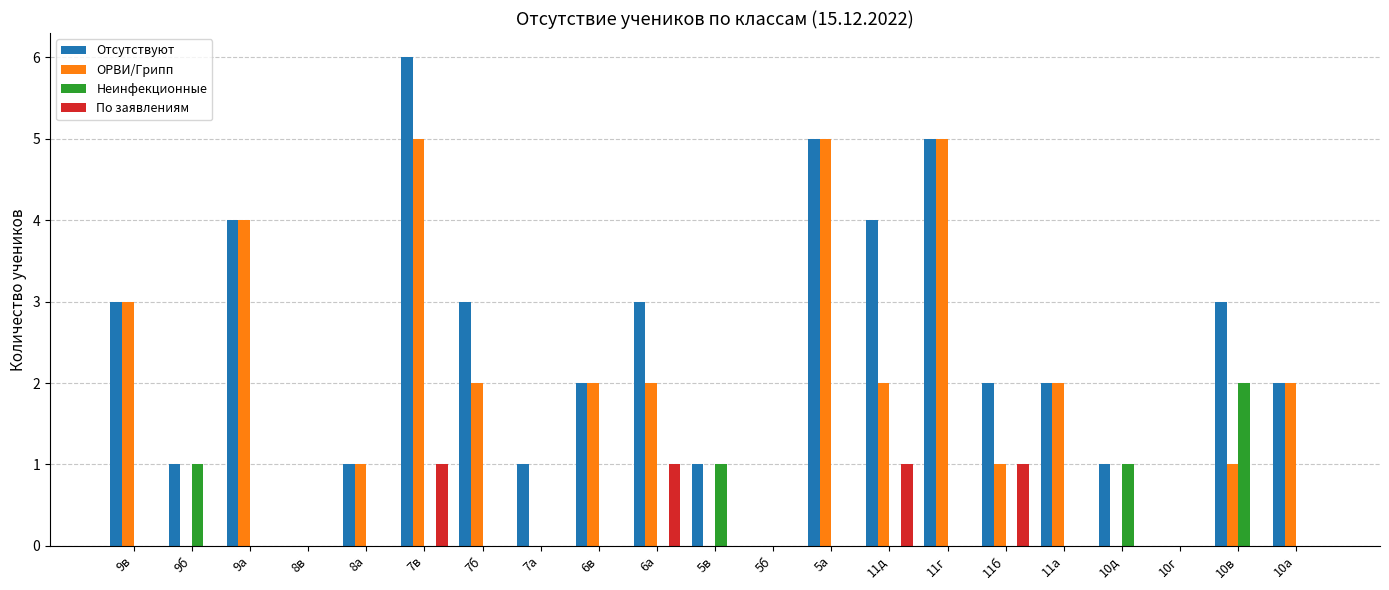

What is the maximum value for ОРВИ/Грипп?

5